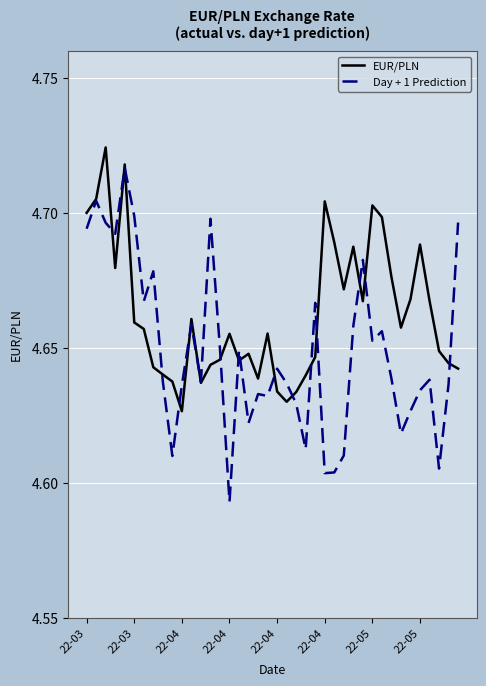

Which series has the widest spread of values?

Day + 1 Prediction